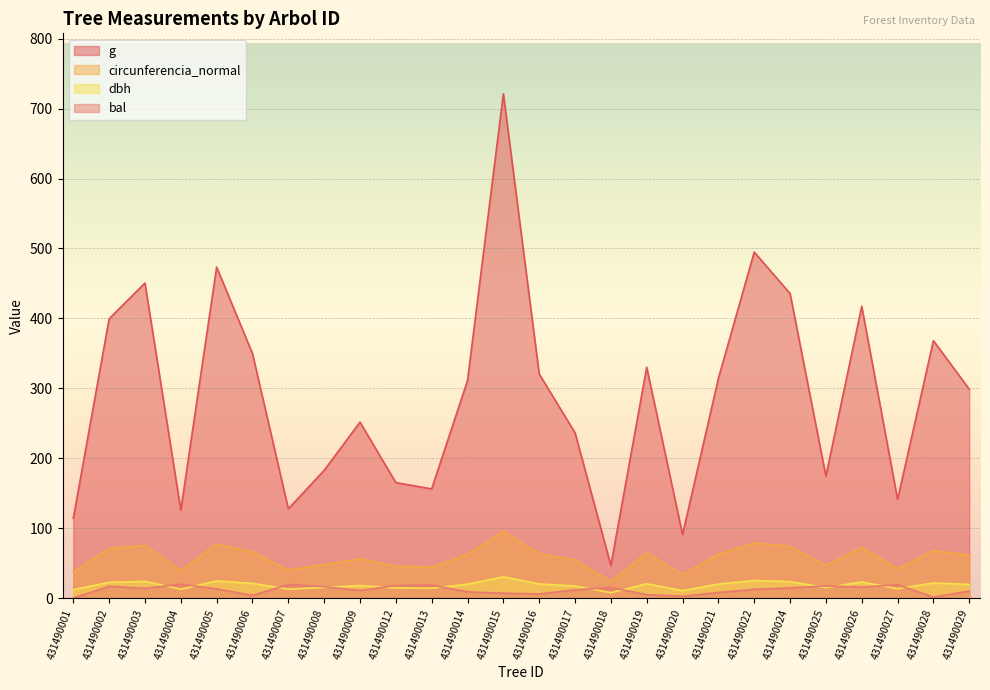

What is the value of the circunferencia_normal point at the 20th from the left?

78.8